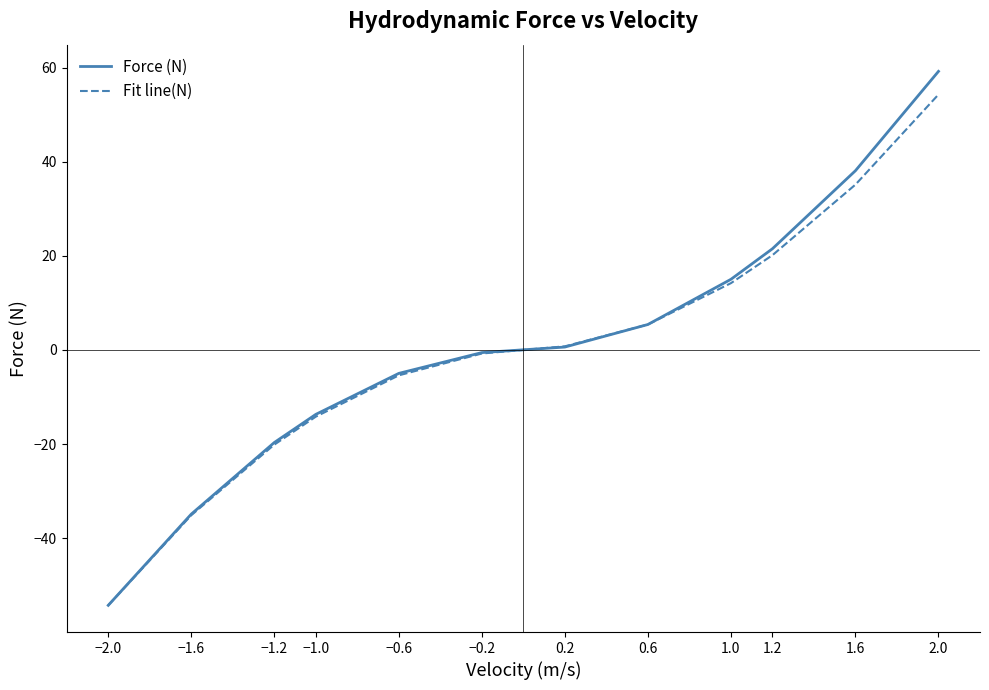

What is the difference between the second highest and minimum values in the Force (N) series?

92.4